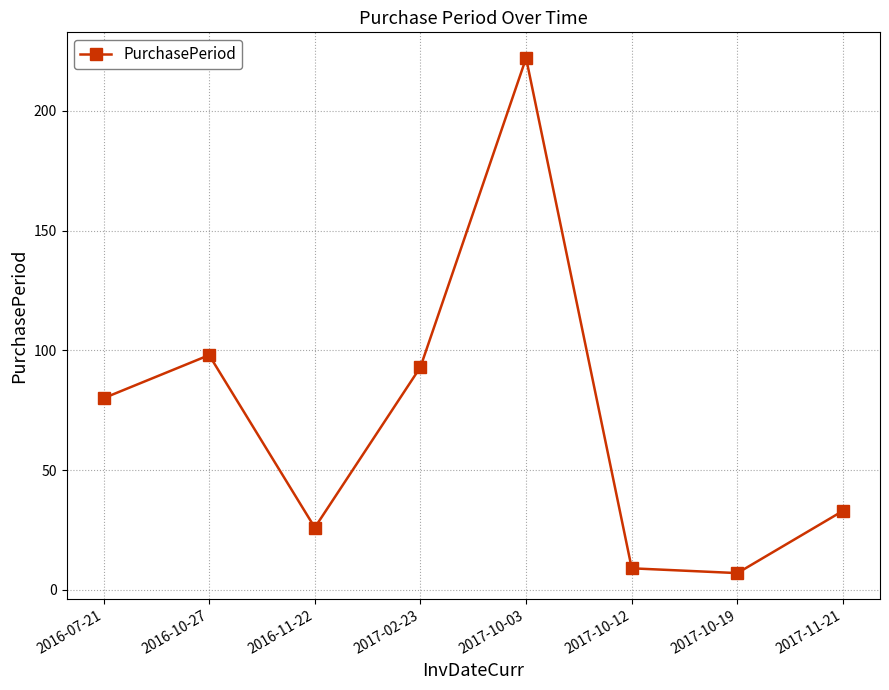

Which has a higher value, 2017-11-21 or 2016-07-21?

2016-07-21